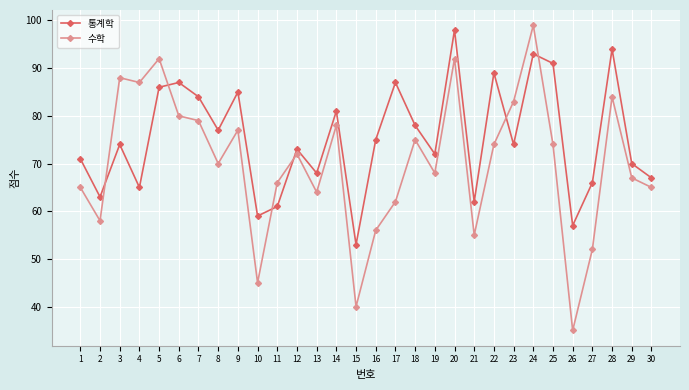

What is the average value of the 수학 series?

70